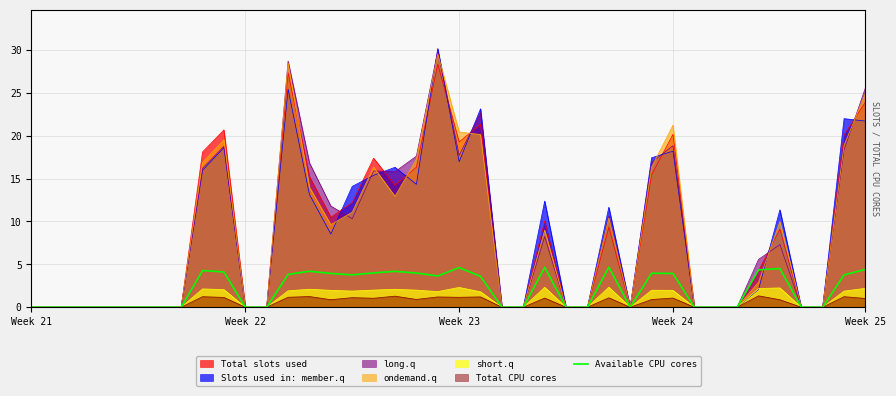

What is the change in value from 21 to 33?

-3.6